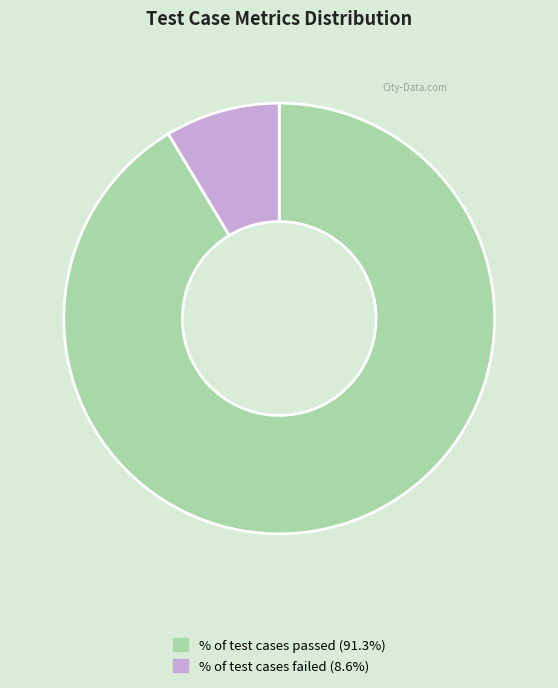

Do % of test cases passed (91.3%) and % of test cases failed (8.6%) together represent more than half of the pie?

Yes